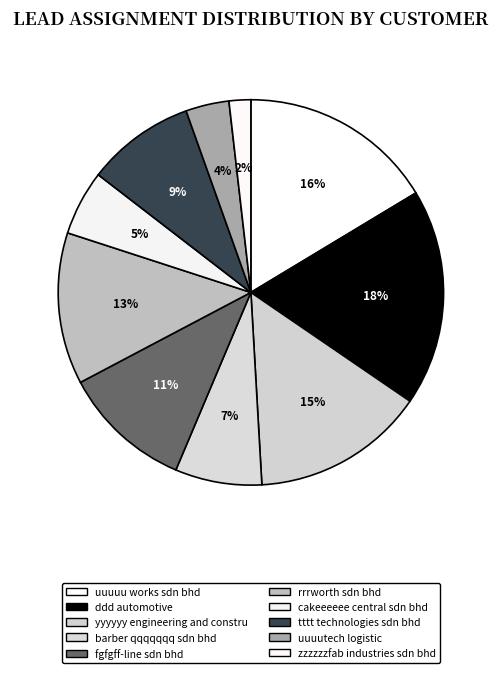

How many slices are in this pie chart?

10